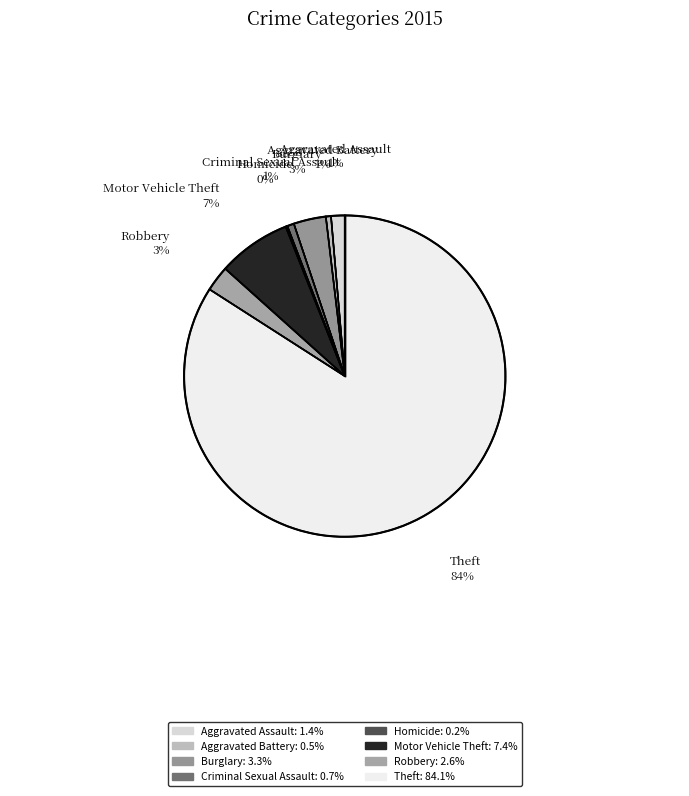

Is there a majority slice in this chart?

Yes